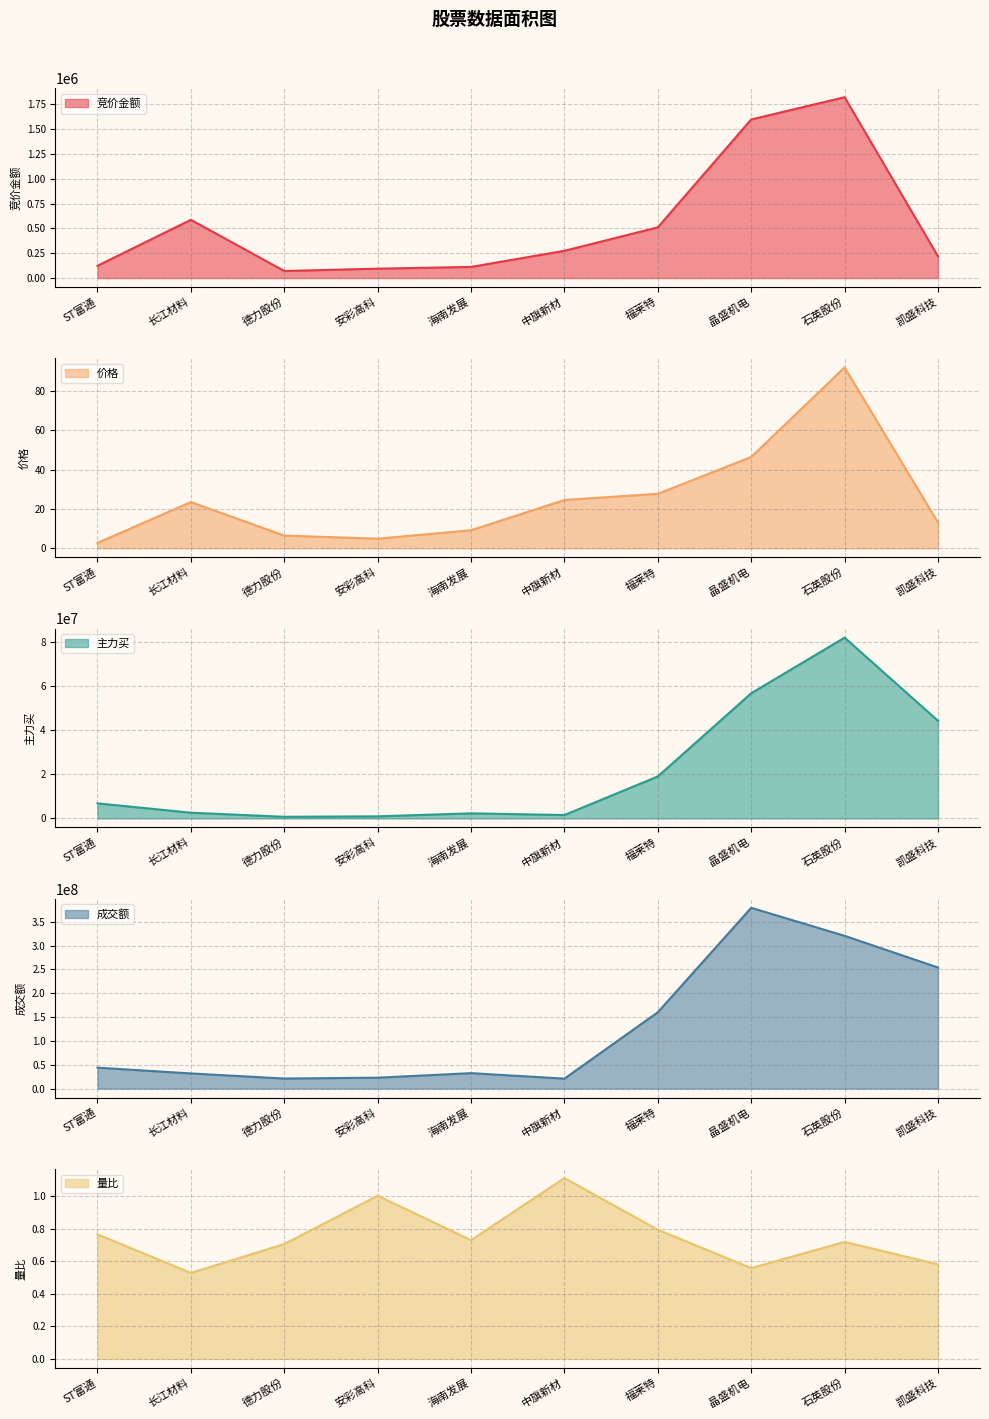

At which category is the sum across all series the highest?

晶盛机电